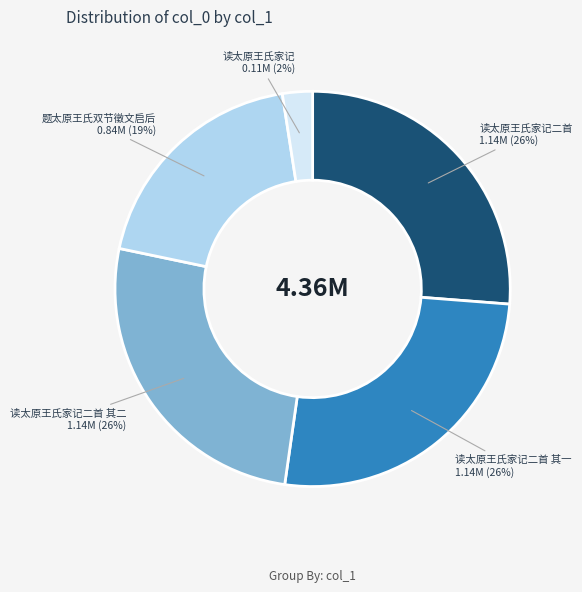

Approximately how many times larger is the value at 读太原王氏家记二首 compared to 读太原王氏家记二首 其二?

1.0